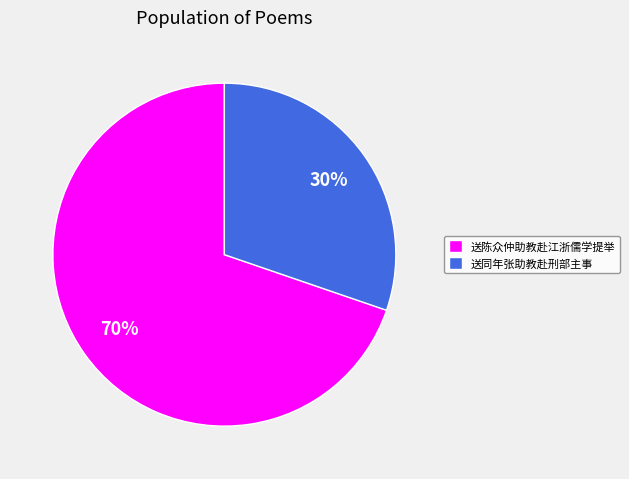

Which category has the biggest portion of the pie?

送陈众仲助教赴江浙儒学提举